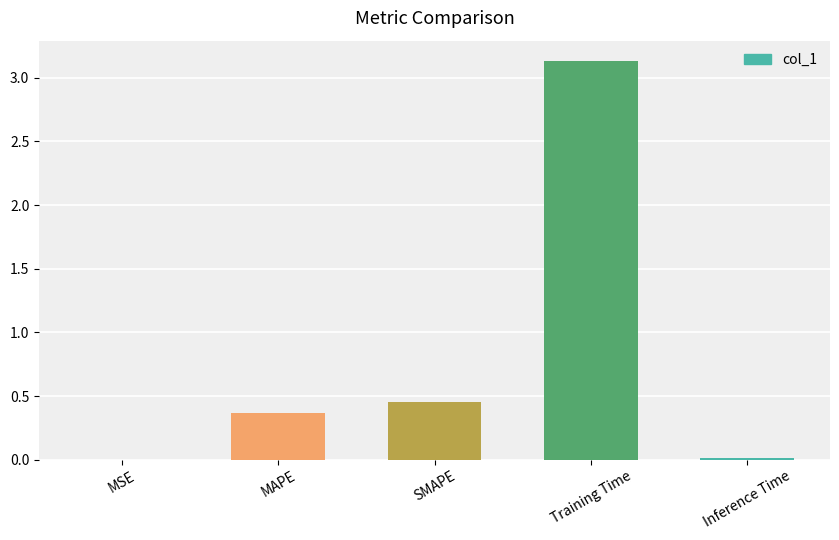

Which category has the highest value across all series?

Training Time